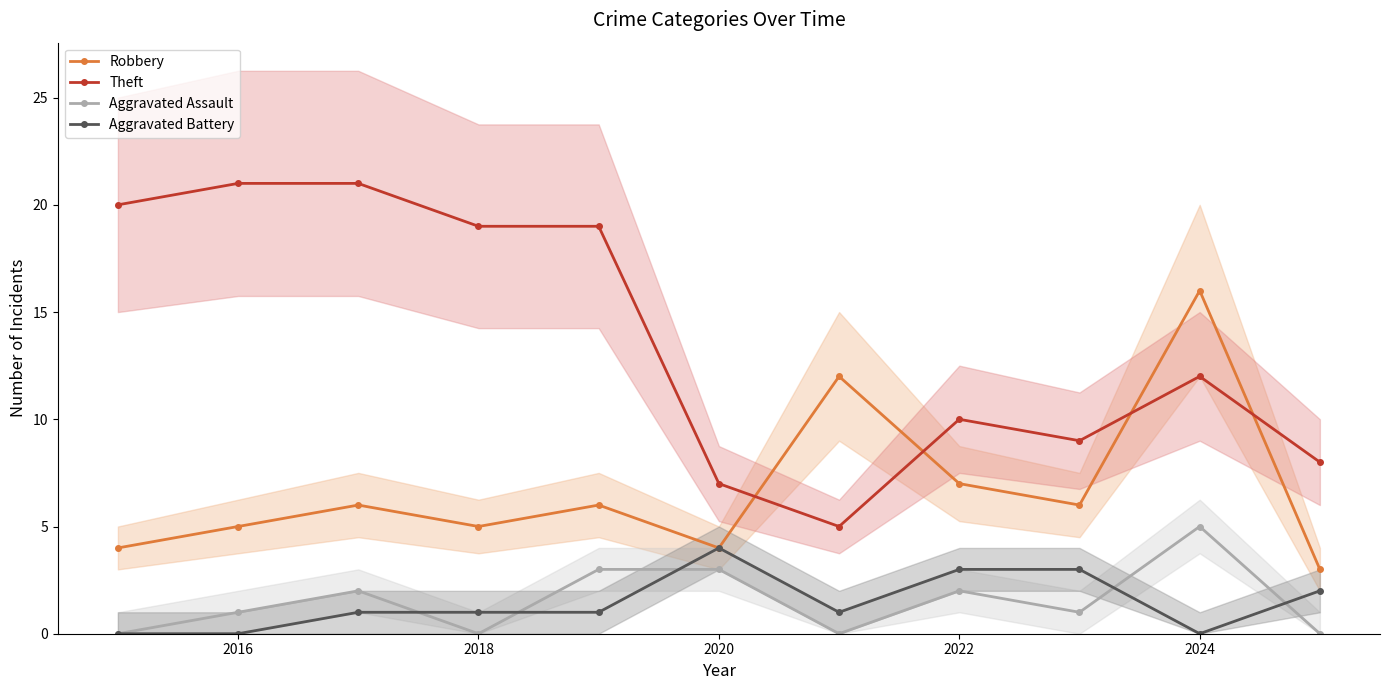

True or false: Aggravated Assault has more than 2 points higher than both neighbors.

True